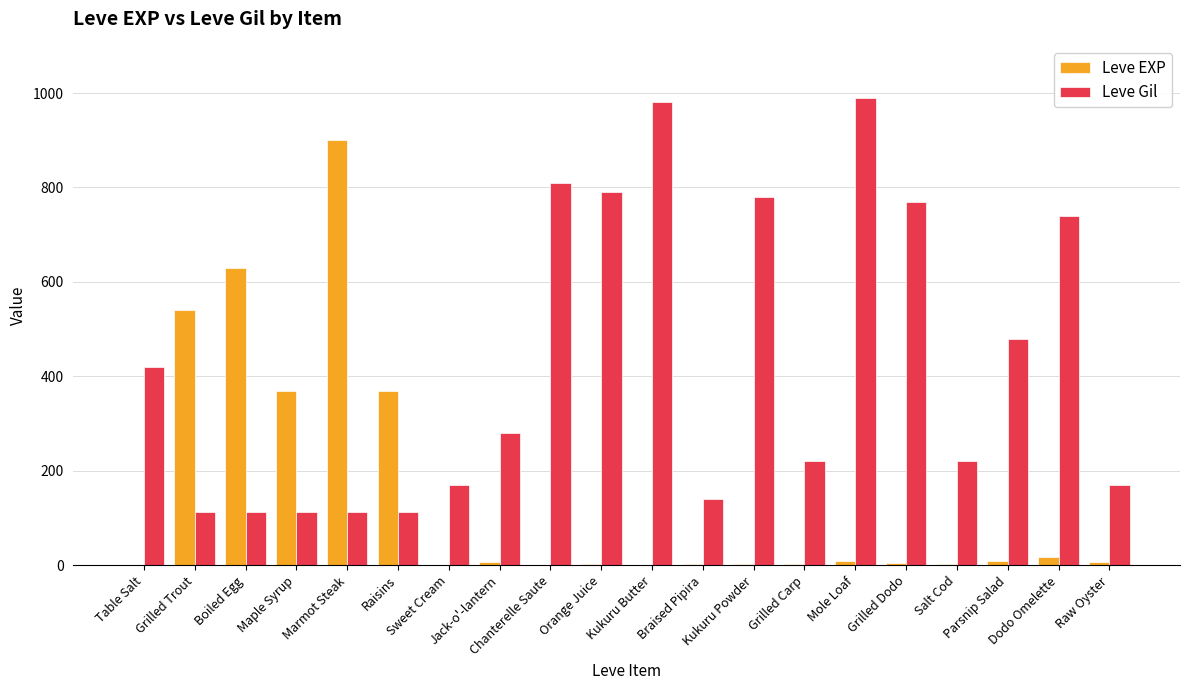

Which series has the largest total across all categories?

Leve Gil